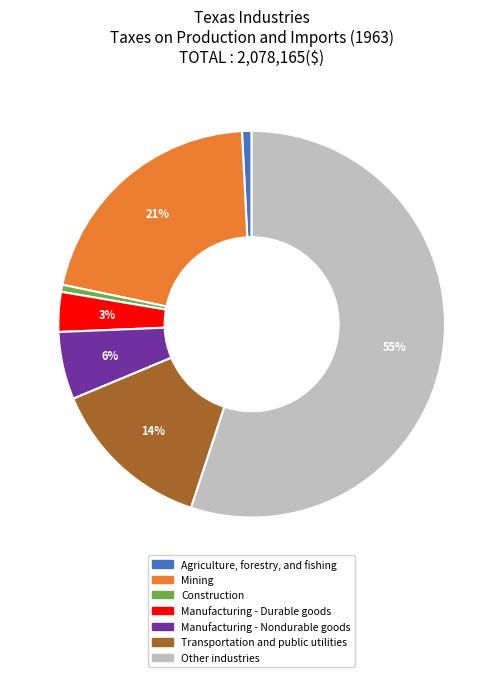

To the nearest percent, what is the average slice percentage?

14%